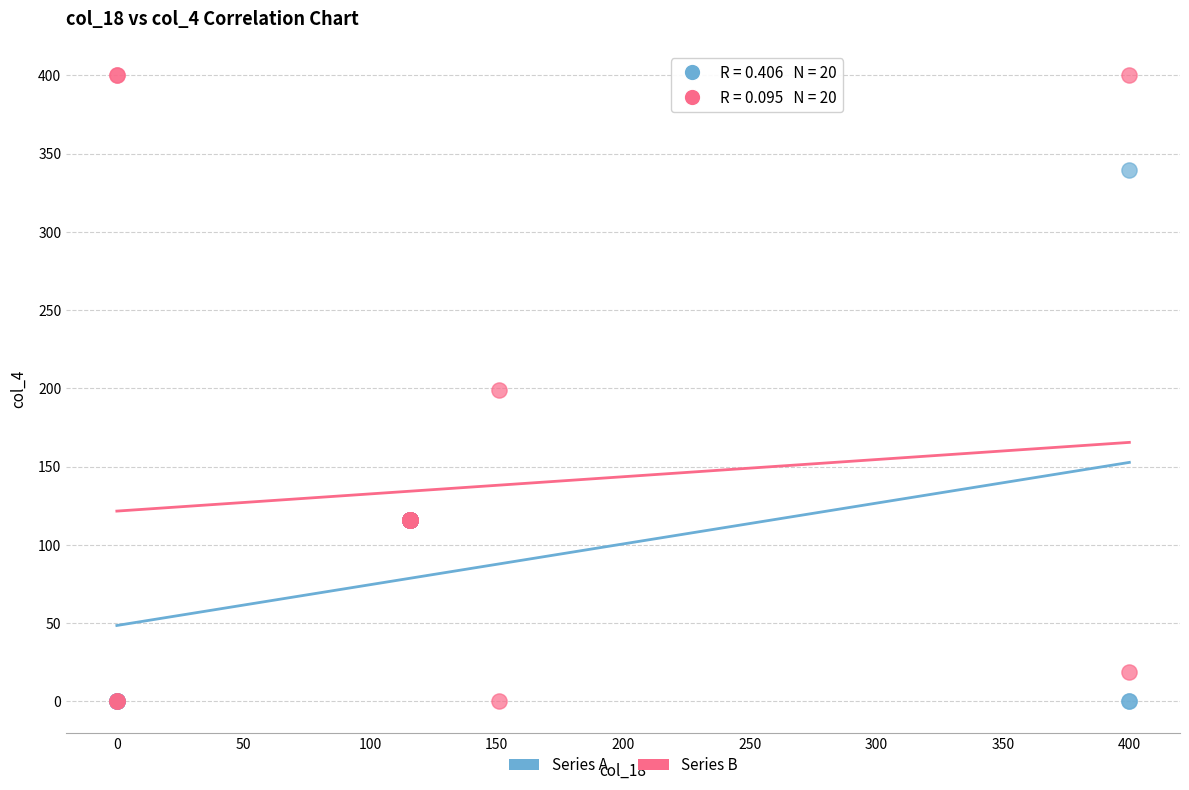

Which series has the largest Y range (max minus min)?

Series B